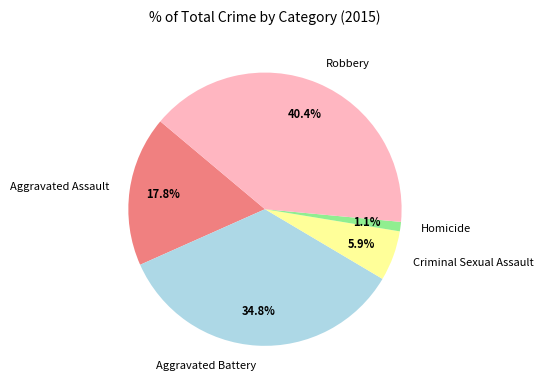

To the nearest percent, what portion does Aggravated Battery represent?

35%